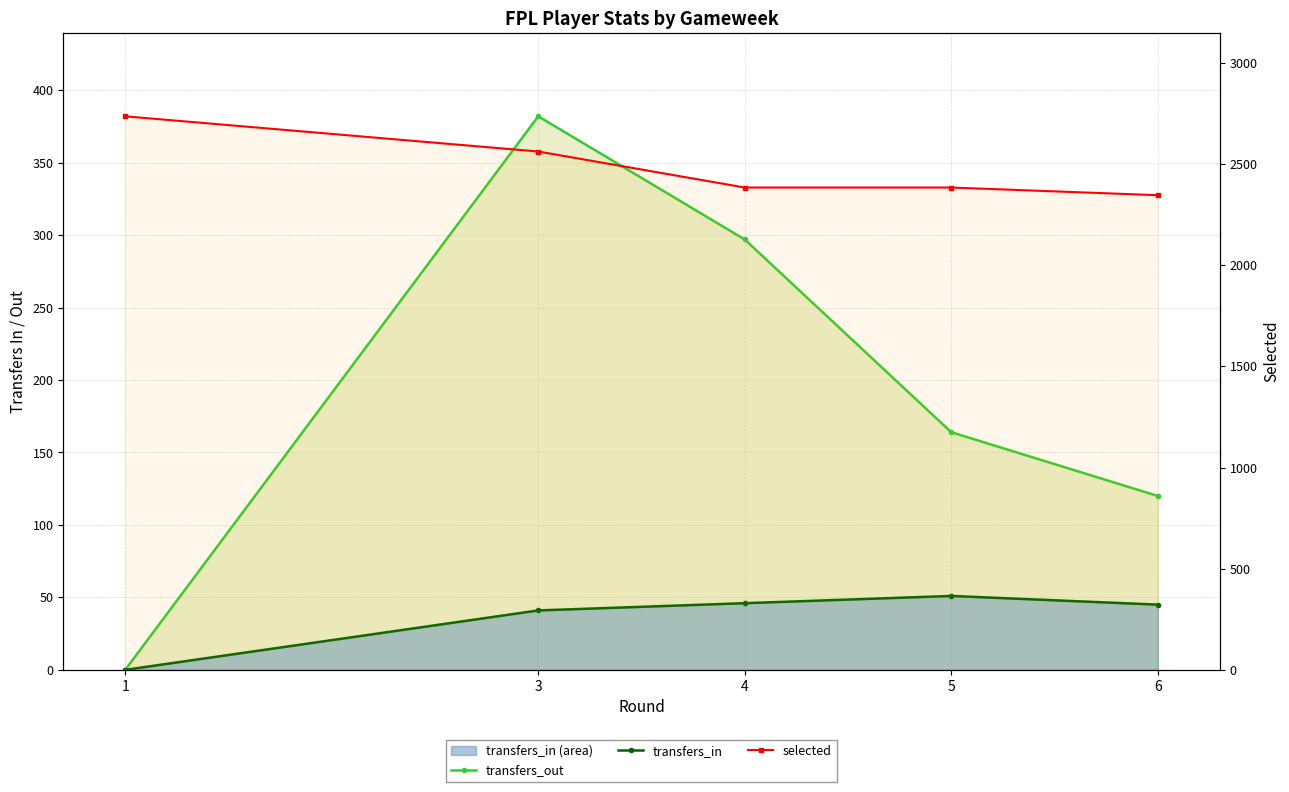

Which series has the largest total across all categories?

selected